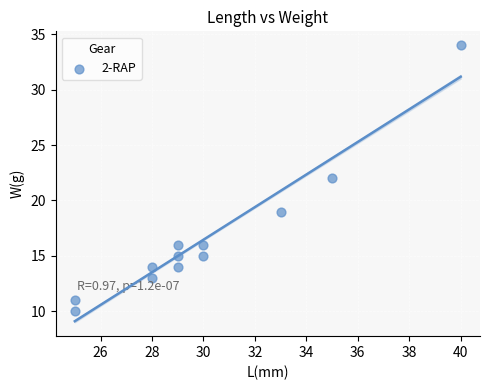

What is the range of Y values (max minus min)?

24